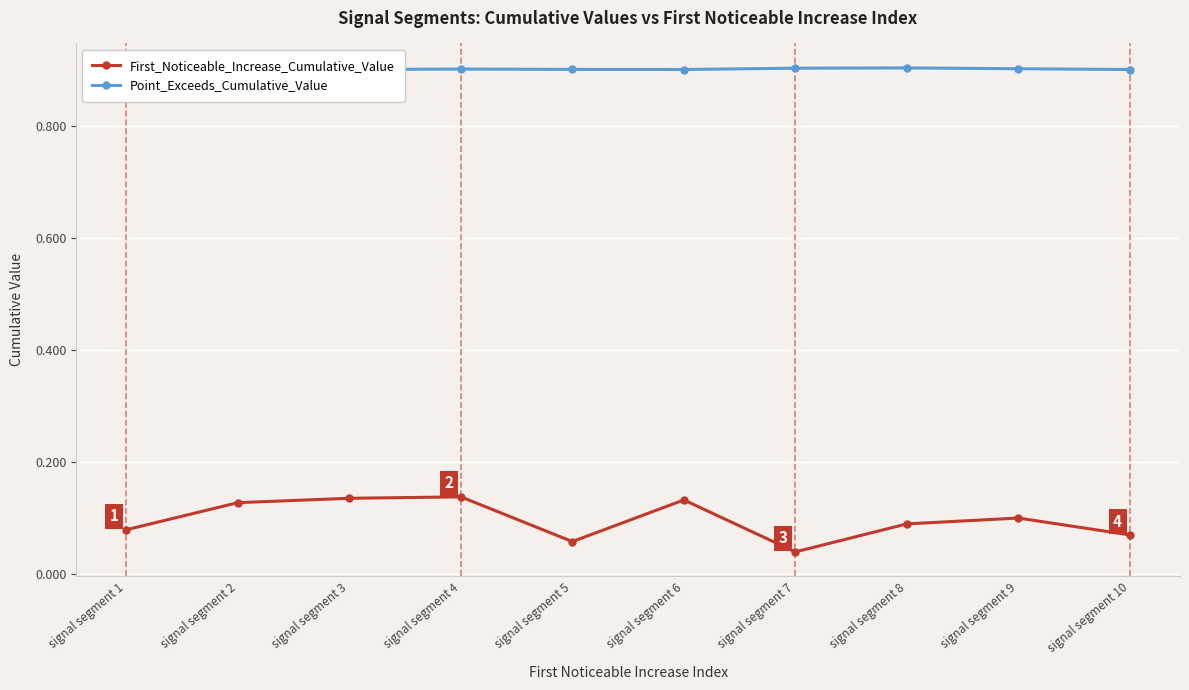

True or false: Point_Exceeds_Cumulative_Value and First_Noticeable_Increase_Cumulative_Value intersect in this chart.

False